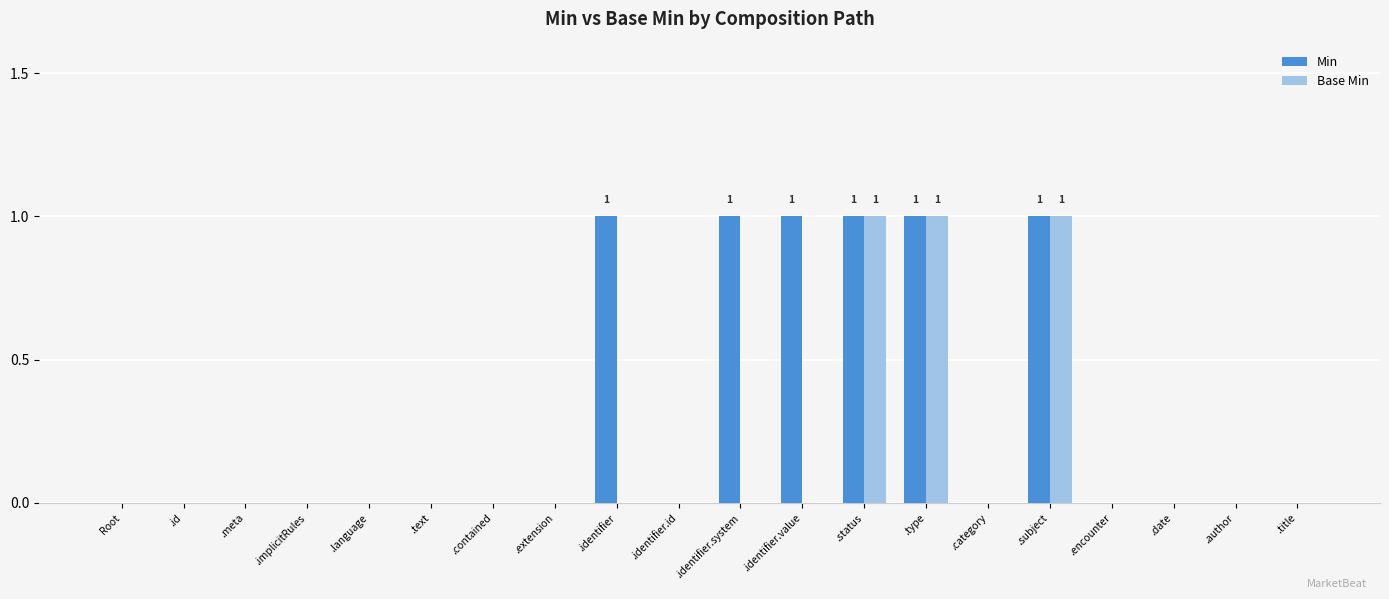

The Min series shows 2 at .type. True or false?

False